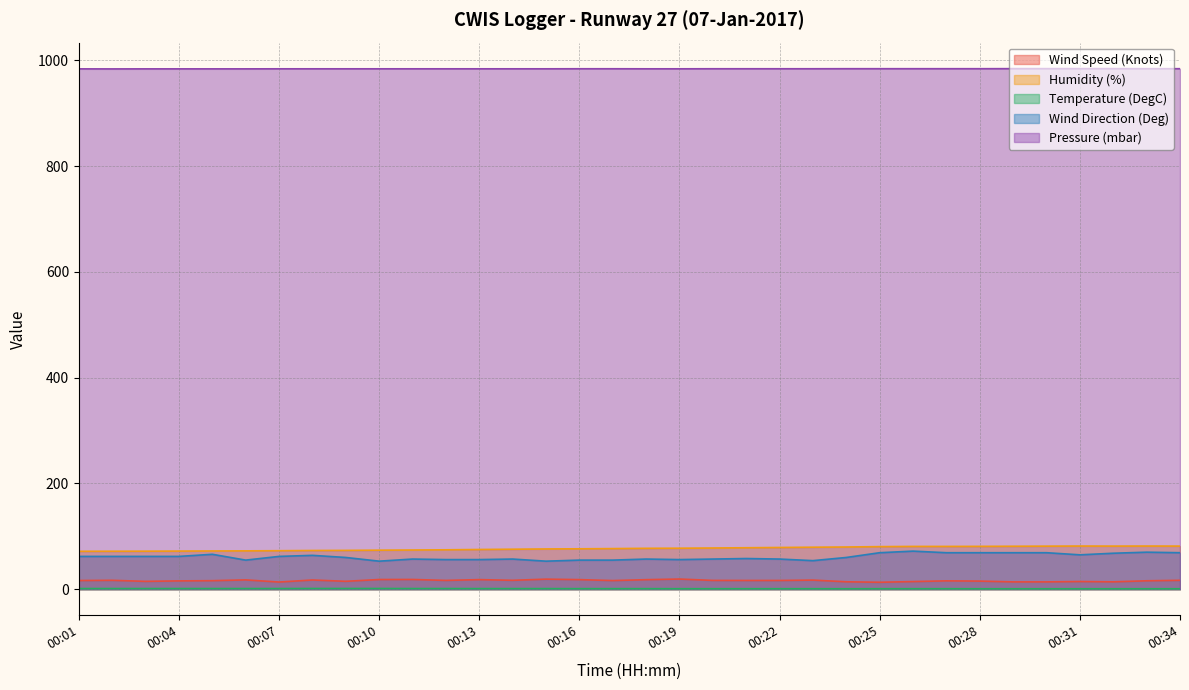

True or false: Wind Speed (Knots) and Pressure (mbar) cross at least once.

False